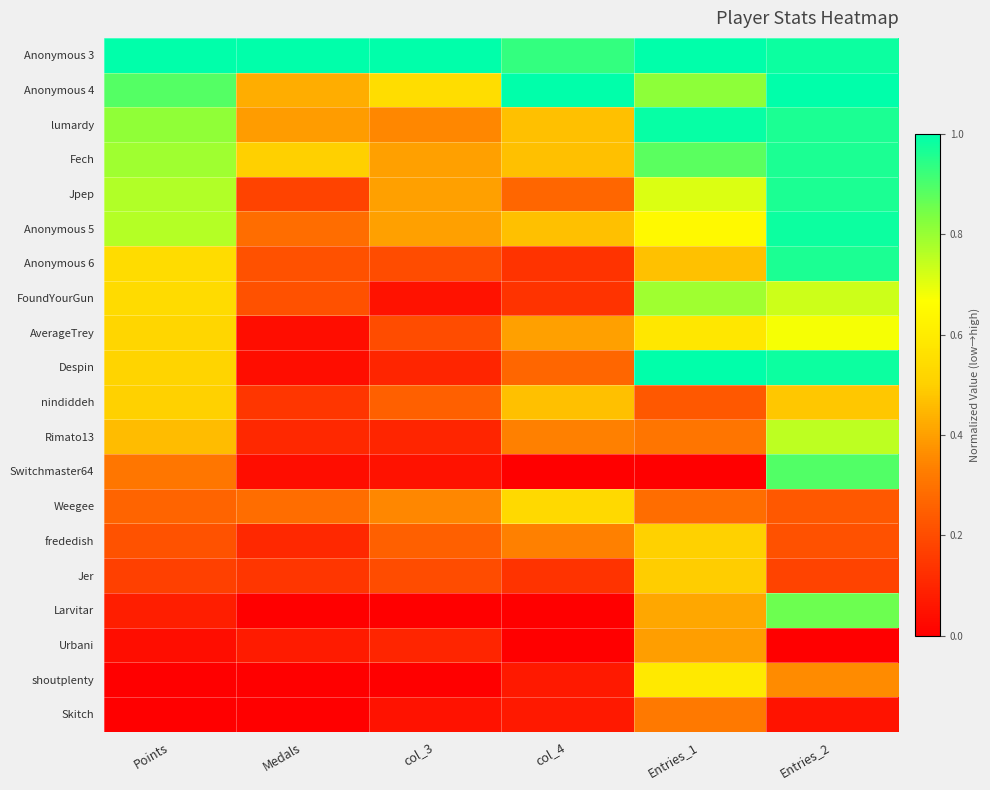

Reading left to right, transcribe all the data shown in this chart.

Anonymous 3: Points=1.0	Medals=1.0	col_3=1.0	col_4=0.9	Entries_1=1.0	Entries_2=1.0
Anonymous 4: Points=0.9	Medals=0.4	col_3=0.6	col_4=1.0	Entries_1=0.8	Entries_2=1.0
lumardy: Points=0.8	Medals=0.4	col_3=0.3	col_4=0.5	Entries_1=1.0	Entries_2=1.0
Fech: Points=0.8	Medals=0.5	col_3=0.4	col_4=0.5	Entries_1=0.9	Entries_2=1.0
Jpep: Points=0.8	Medals=0.2	col_3=0.4	col_4=0.3	Entries_1=0.7	Entries_2=1.0
Anonymous 5: Points=0.8	Medals=0.3	col_3=0.4	col_4=0.5	Entries_1=0.6	Entries_2=1.0
Anonymous 6: Points=0.5	Medals=0.2	col_3=0.2	col_4=0.1	Entries_1=0.5	Entries_2=1.0
FoundYourGun: Points=0.5	Medals=0.2	col_3=0.1	col_4=0.1	Entries_1=0.8	Entries_2=0.7
AverageTrey: Points=0.5	Medals=0.0	col_3=0.2	col_4=0.4	Entries_1=0.6	Entries_2=0.7
Despin: Points=0.5	Medals=0.0	col_3=0.1	col_4=0.3	Entries_1=1.0	Entries_2=1.0
nindiddeh: Points=0.5	Medals=0.1	col_3=0.2	col_4=0.5	Entries_1=0.2	Entries_2=0.5
Rimato13: Points=0.5	Medals=0.1	col_3=0.1	col_4=0.3	Entries_1=0.3	Entries_2=0.8
Switchmaster64: Points=0.3	Medals=0.0	col_3=0.1	col_4=0.0	Entries_1=0.0	Entries_2=0.9
Weegee: Points=0.3	Medals=0.3	col_3=0.3	col_4=0.5	Entries_1=0.3	Entries_2=0.2
frededish: Points=0.2	Medals=0.1	col_3=0.2	col_4=0.3	Entries_1=0.5	Entries_2=0.2
Jer: Points=0.2	Medals=0.1	col_3=0.2	col_4=0.1	Entries_1=0.5	Entries_2=0.2
Larvitar: Points=0.1	Medals=0.0	col_3=0.0	col_4=0.0	Entries_1=0.4	Entries_2=0.9
Urbani: Points=0.0	Medals=0.1	col_3=0.1	col_4=0.0	Entries_1=0.4	Entries_2=0.0
shoutplenty: Points=0.0	Medals=0.0	col_3=0.0	col_4=0.1	Entries_1=0.6	Entries_2=0.4
Skitch: Points=0.0	Medals=0.0	col_3=0.1	col_4=0.1	Entries_1=0.3	Entries_2=0.1